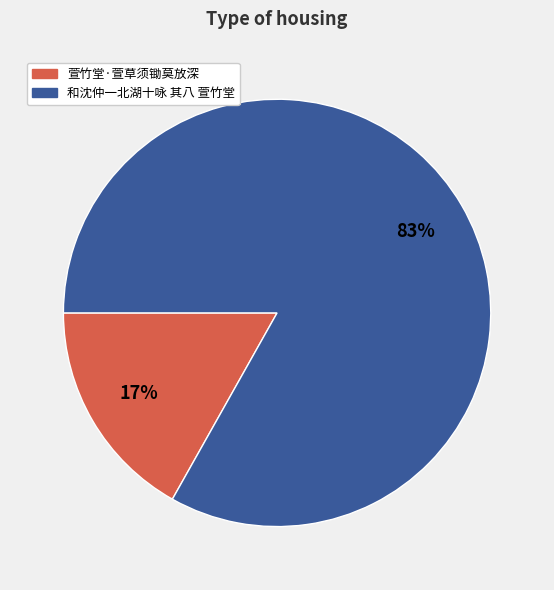

To the nearest percent, what is the difference between the 萱竹堂·萱草须锄莫放深 and 和沈仲一北湖十咏 其八 萱竹堂 slice percentages?

66%